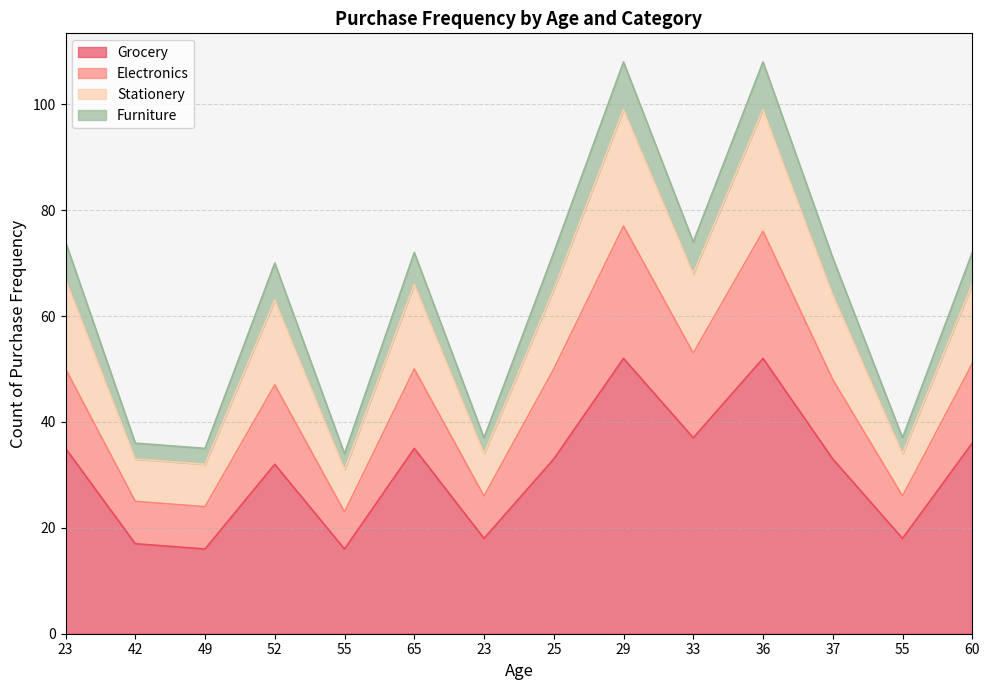

At which category is the sum across all series the highest?

29